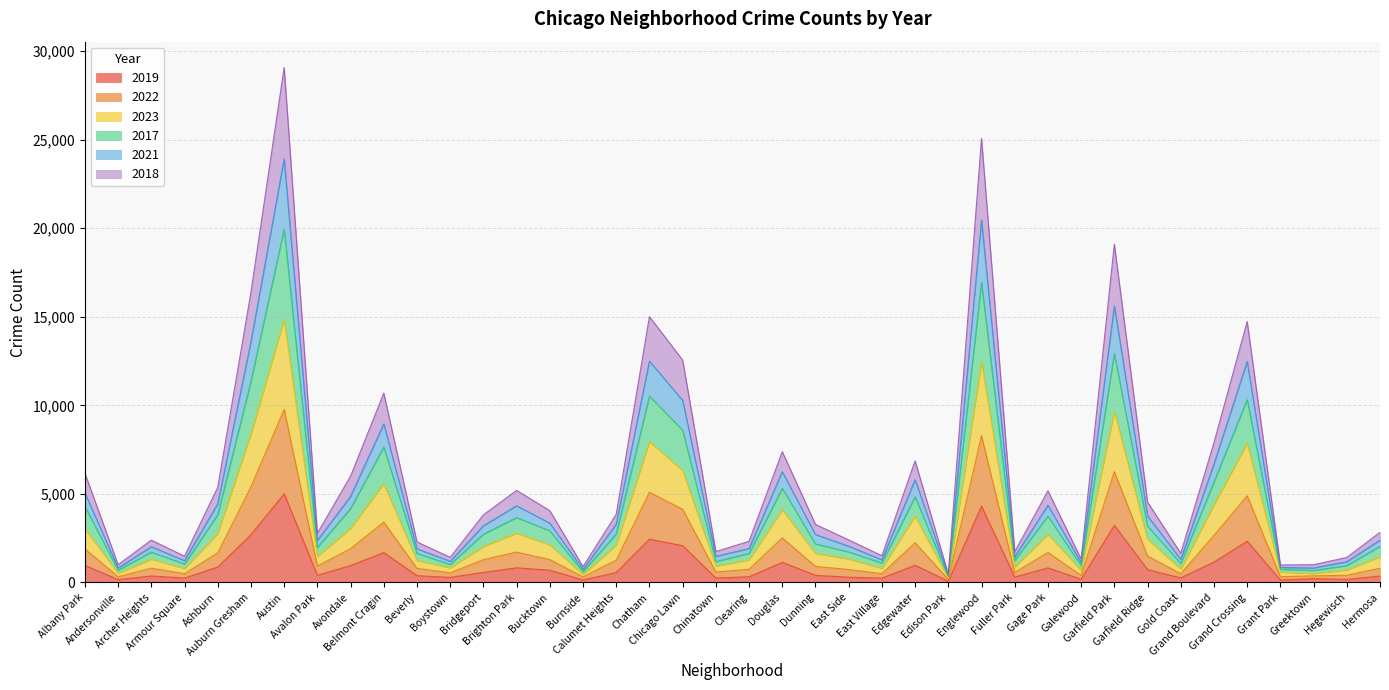

What is the value of the 2018 point at the 24th from the left?

731